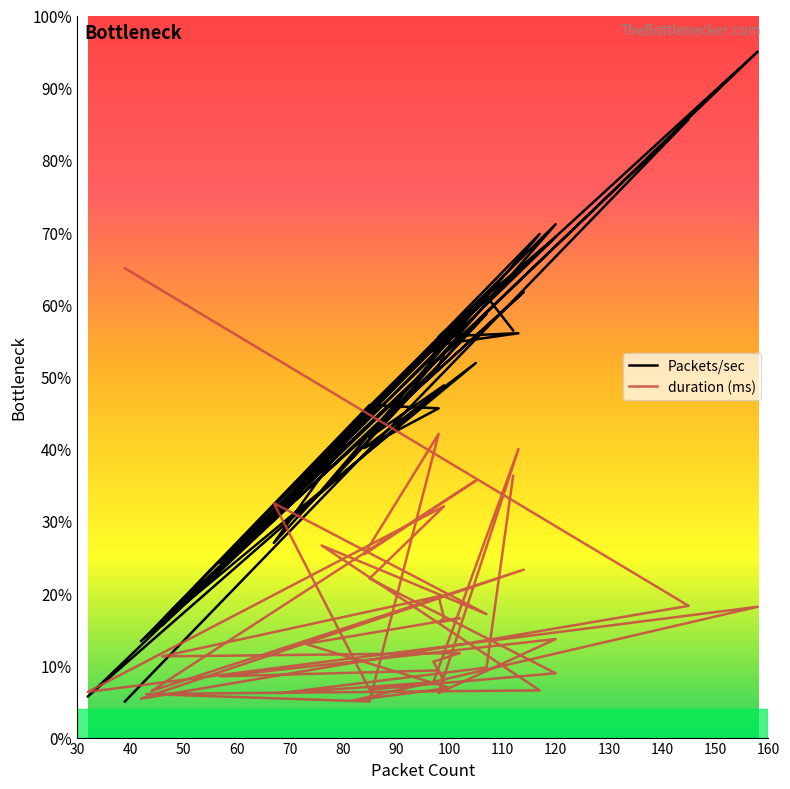

Where do duration and Packets/sec first cross each other?

39 and 145